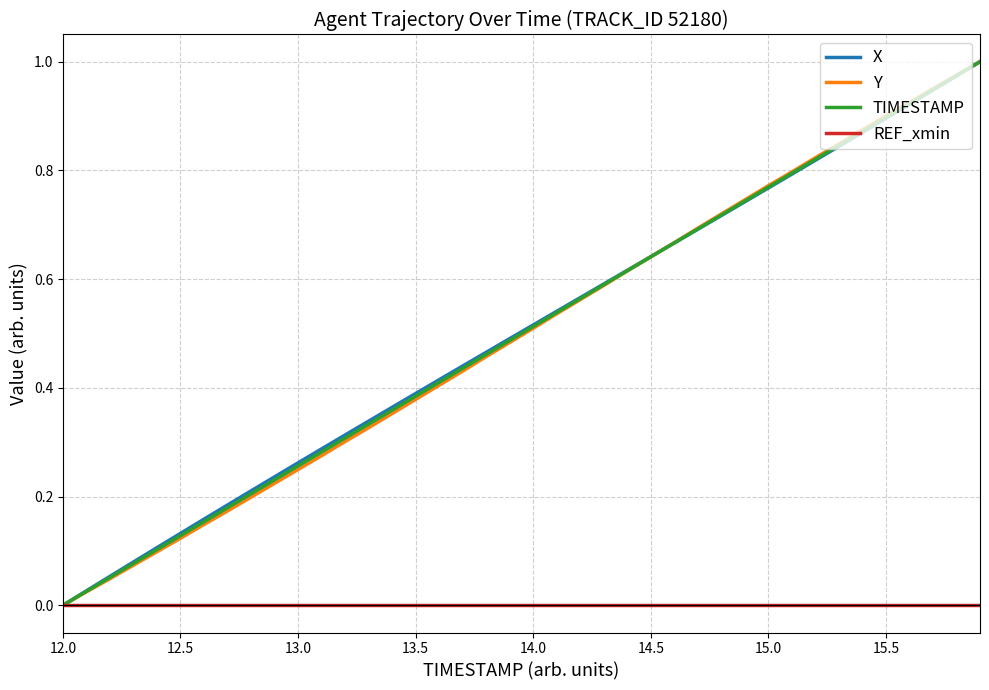

Is this an area chart (filled region under the line)?

No